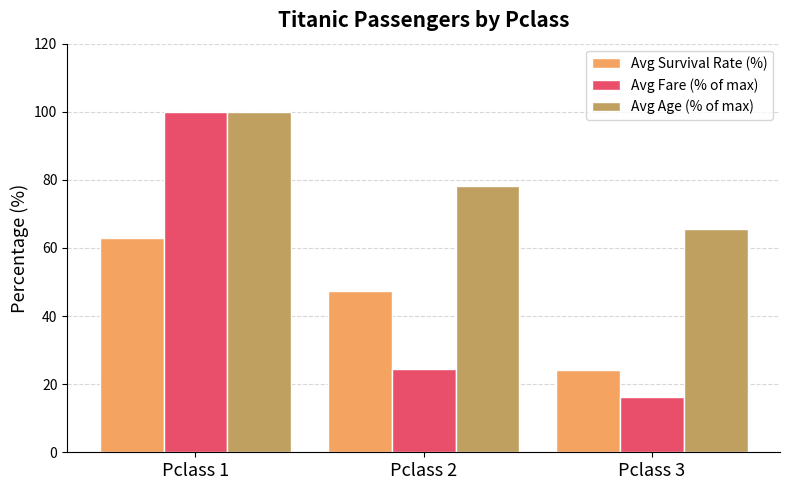

How many series are shown in this chart?

3